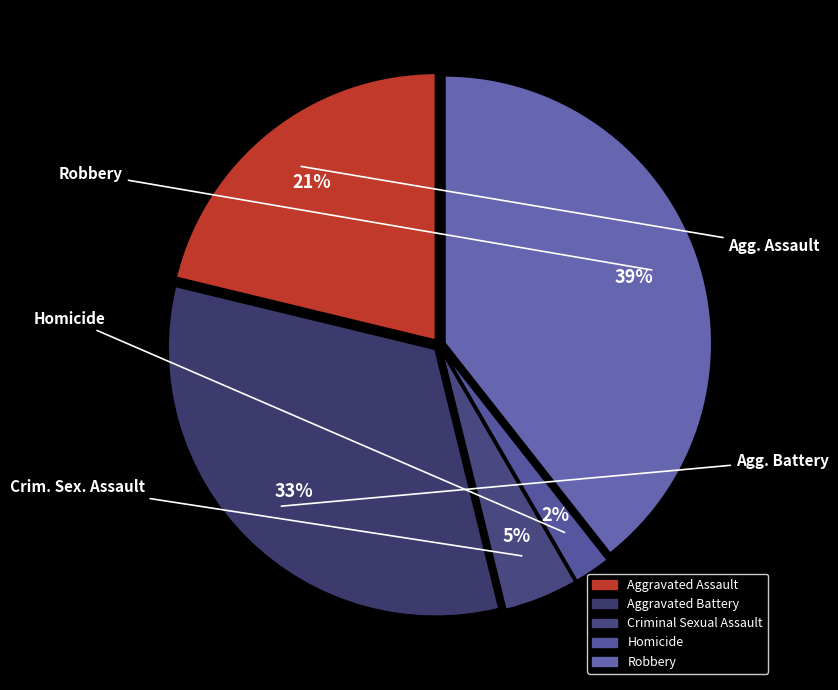

To the nearest percent, what is the difference between the Criminal Sexual Assault and Aggravated Battery slice percentages?

28%